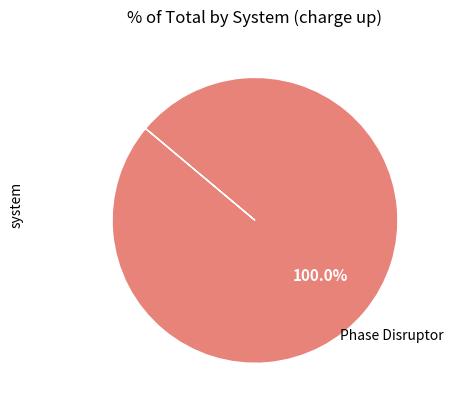

Which slice represents more than half of the pie?

Phase Disruptor